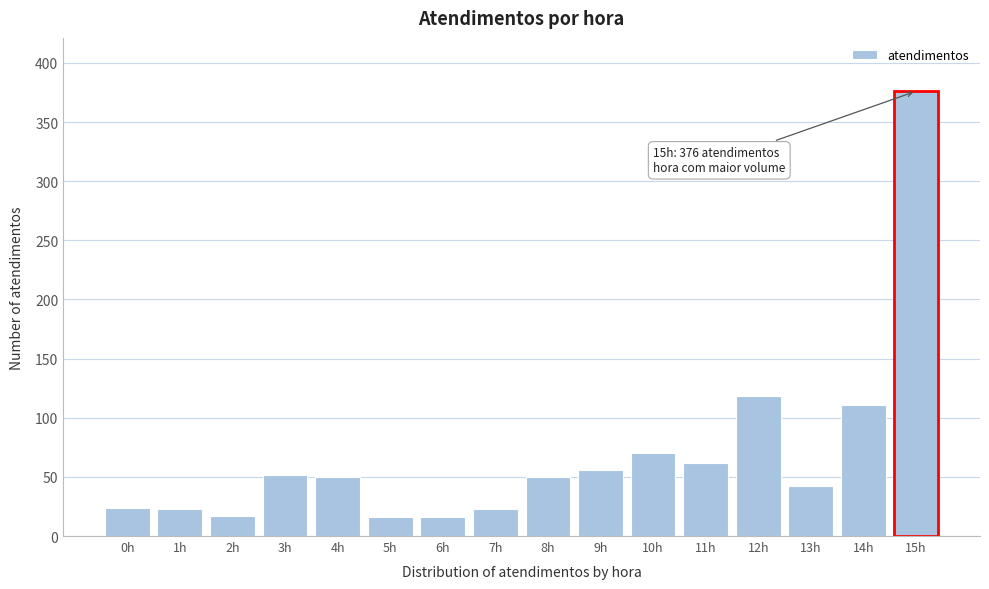

What is the label of the 5th bar from the left?

4h